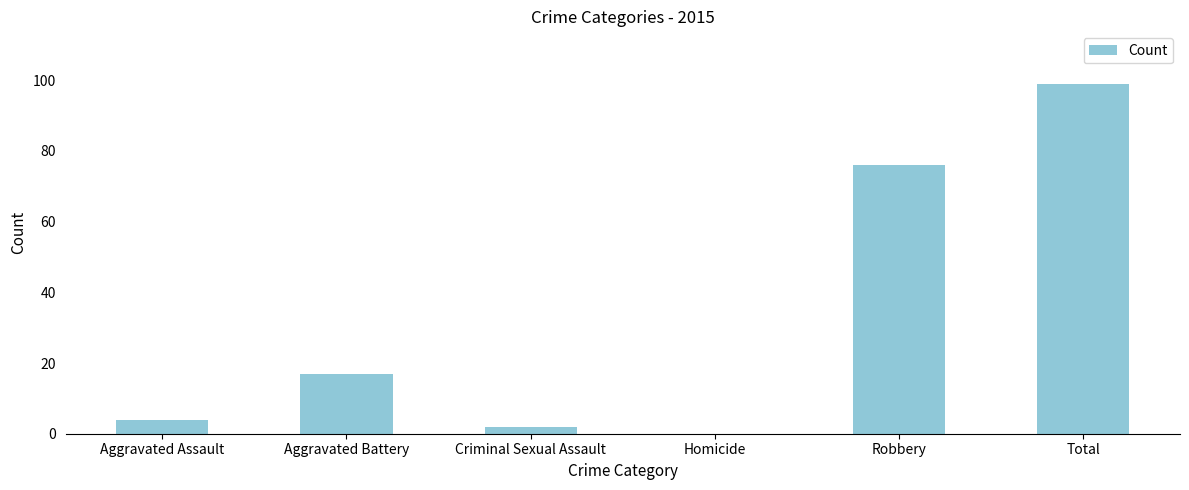

The chart shows a value of 2 at Criminal Sexual Assault. True or false?

True